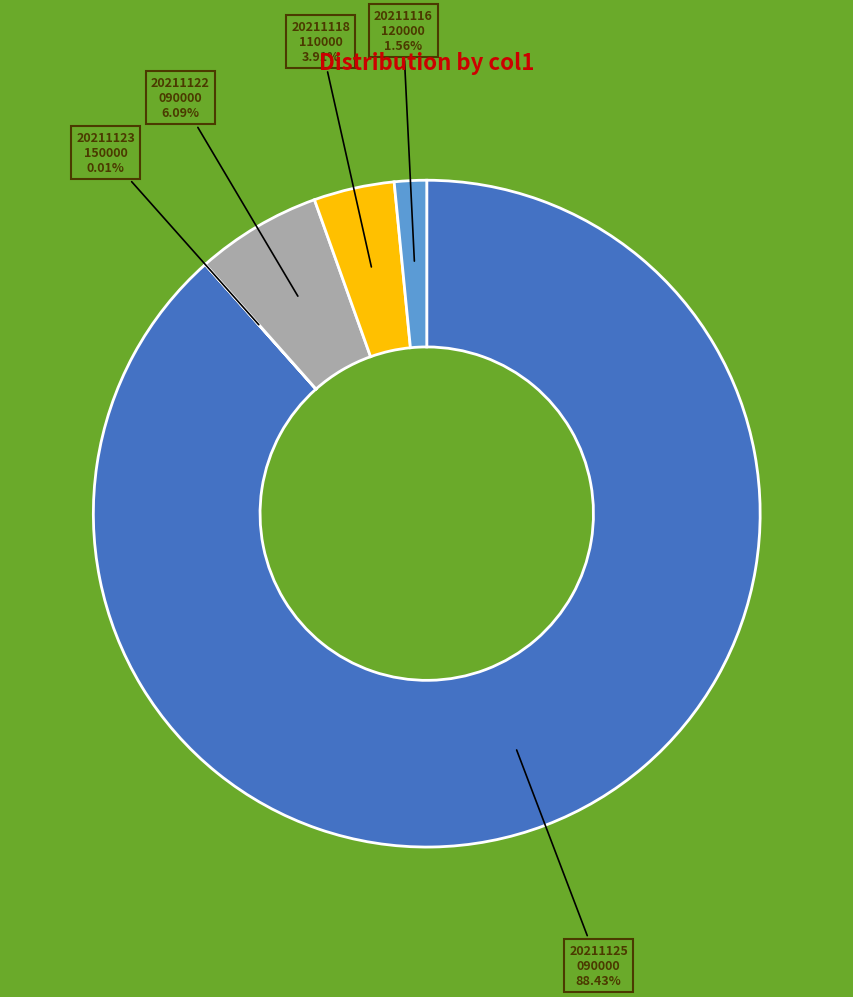

Is there a majority slice in this chart?

Yes